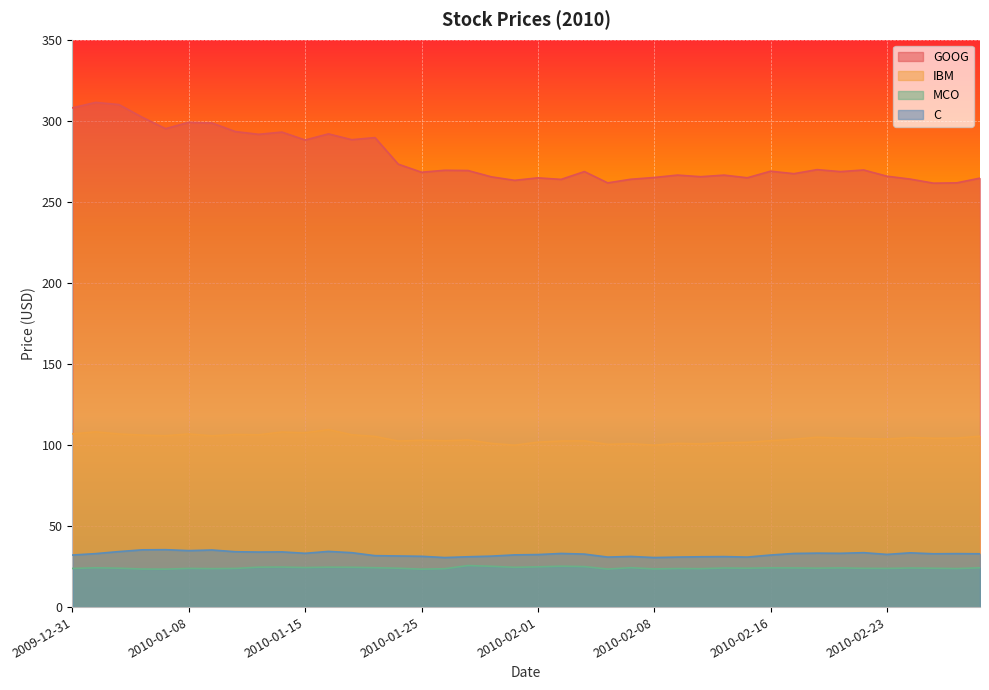

What is the label of the 9th point from the left?

2010-01-13